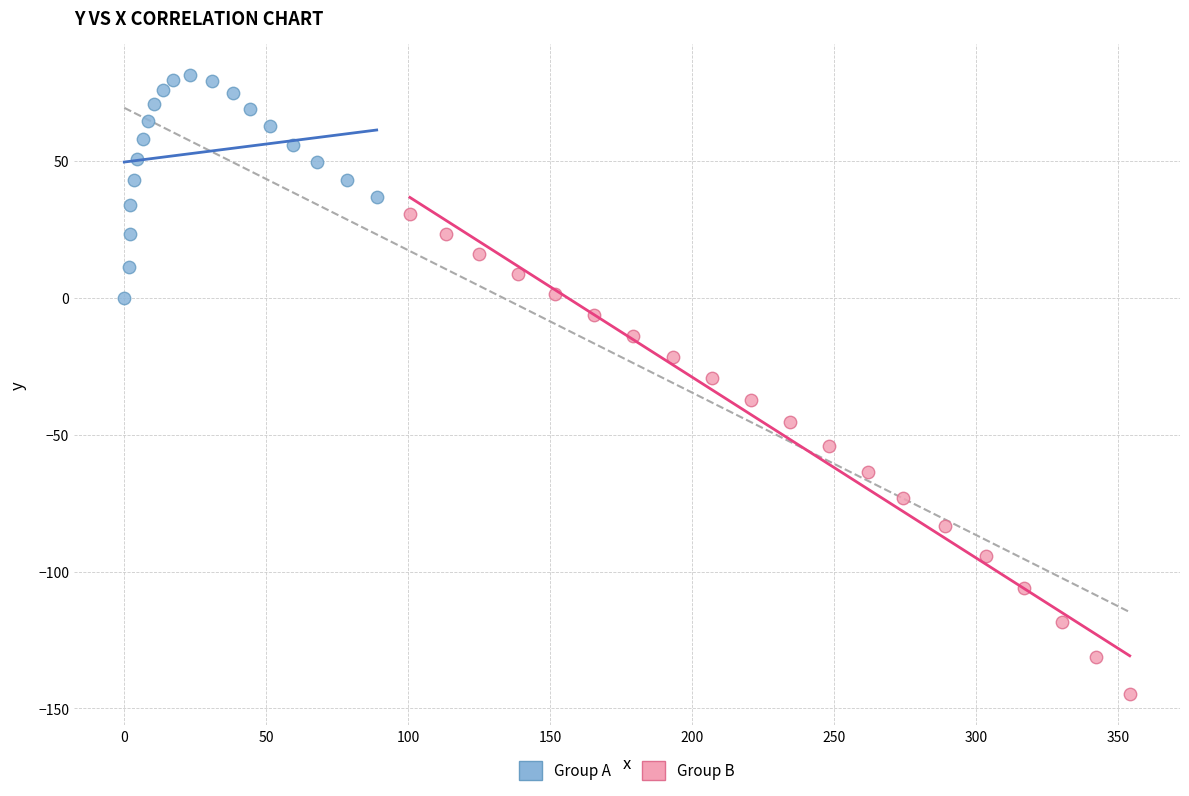

What are all the series names shown in the legend?

Group A, Group B